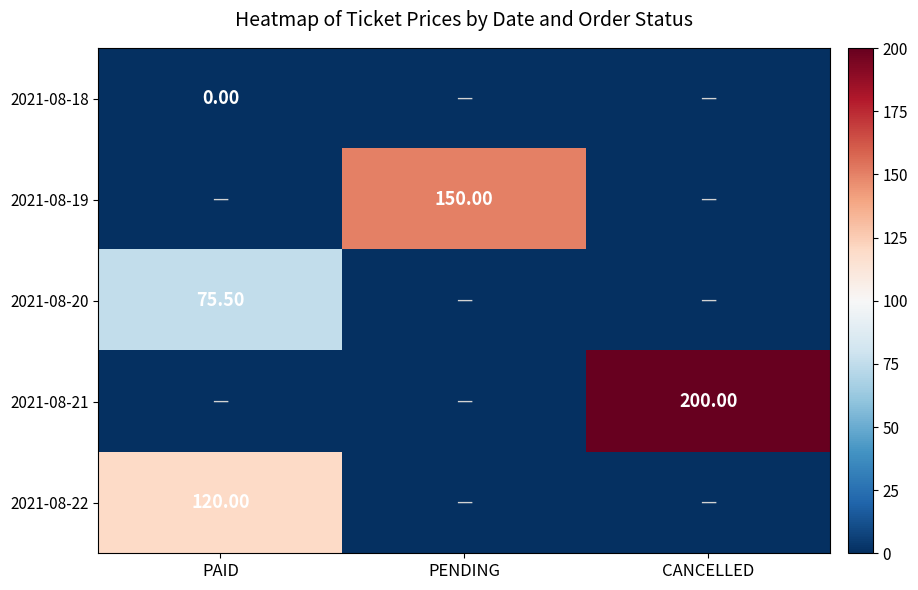

What is the sum of the 2021-08-22 values at PAID and PENDING?

120.0